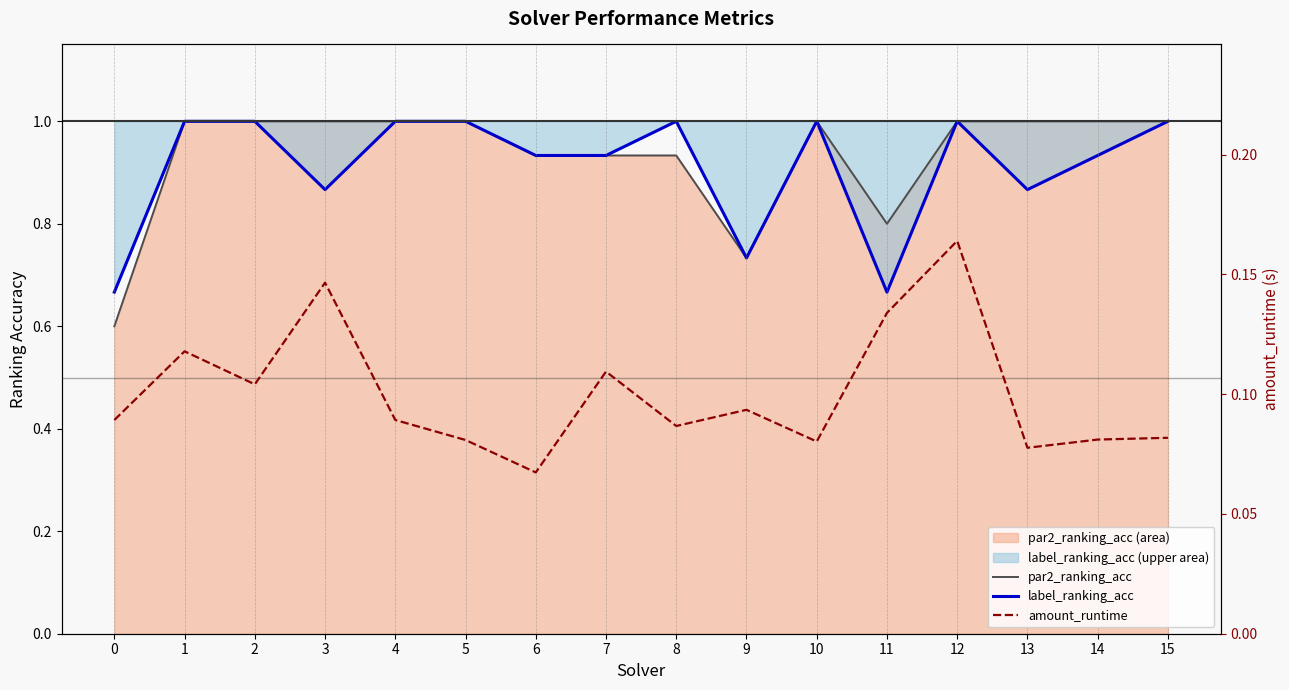

In label_ranking_acc, how many points are higher than both neighbors (excluding endpoints)?

3